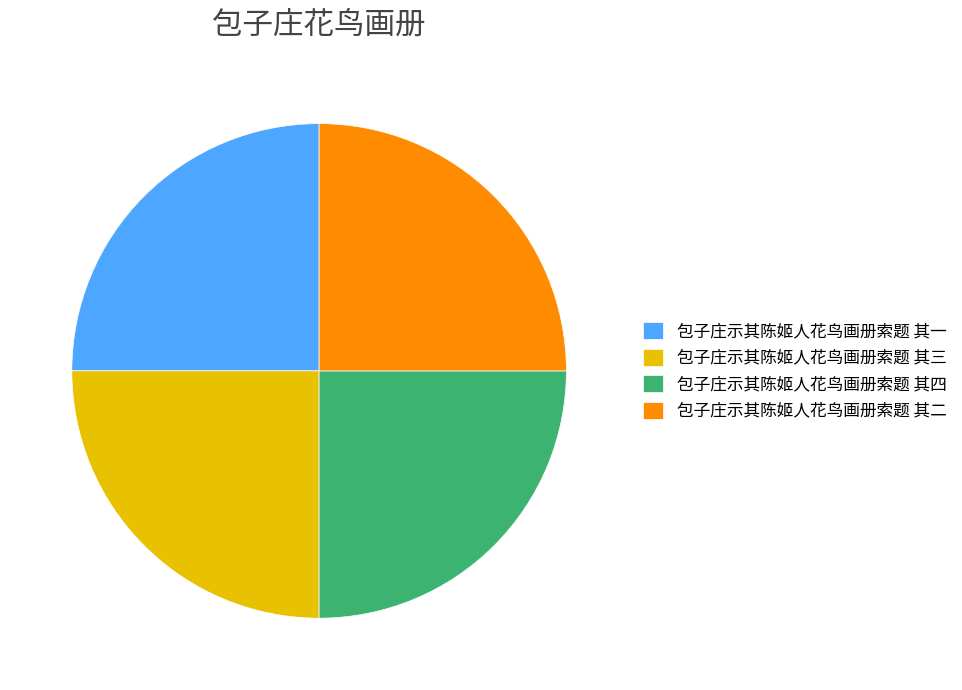

Is it true that 包子庄示其陈姬人花鸟画册索题 其一 is 15% of the pie?

False